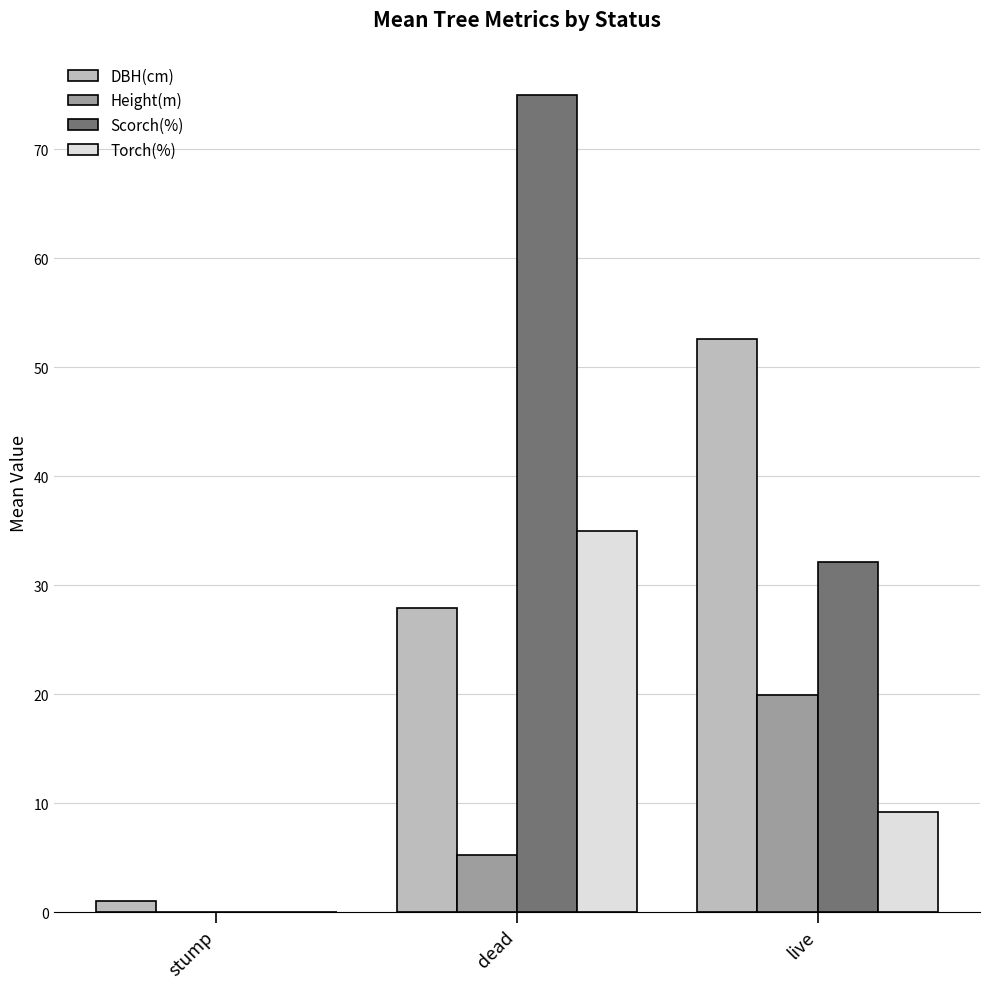

Are the bars horizontal?

No